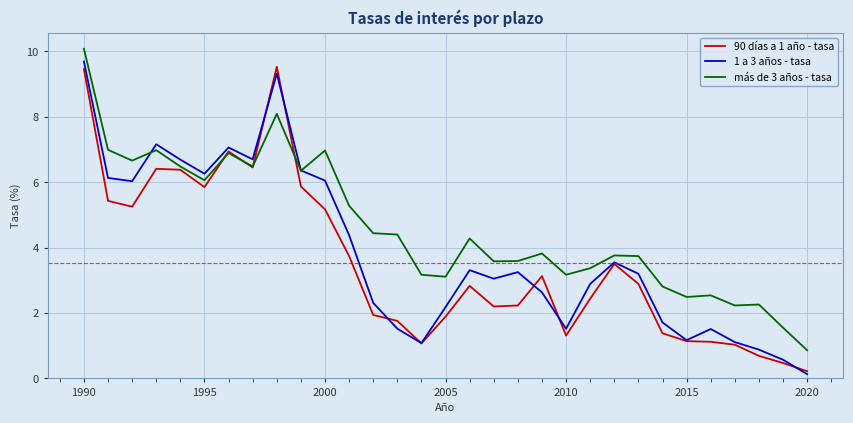

Which series has the largest range (max minus min)?

1 a 3 años - tasa